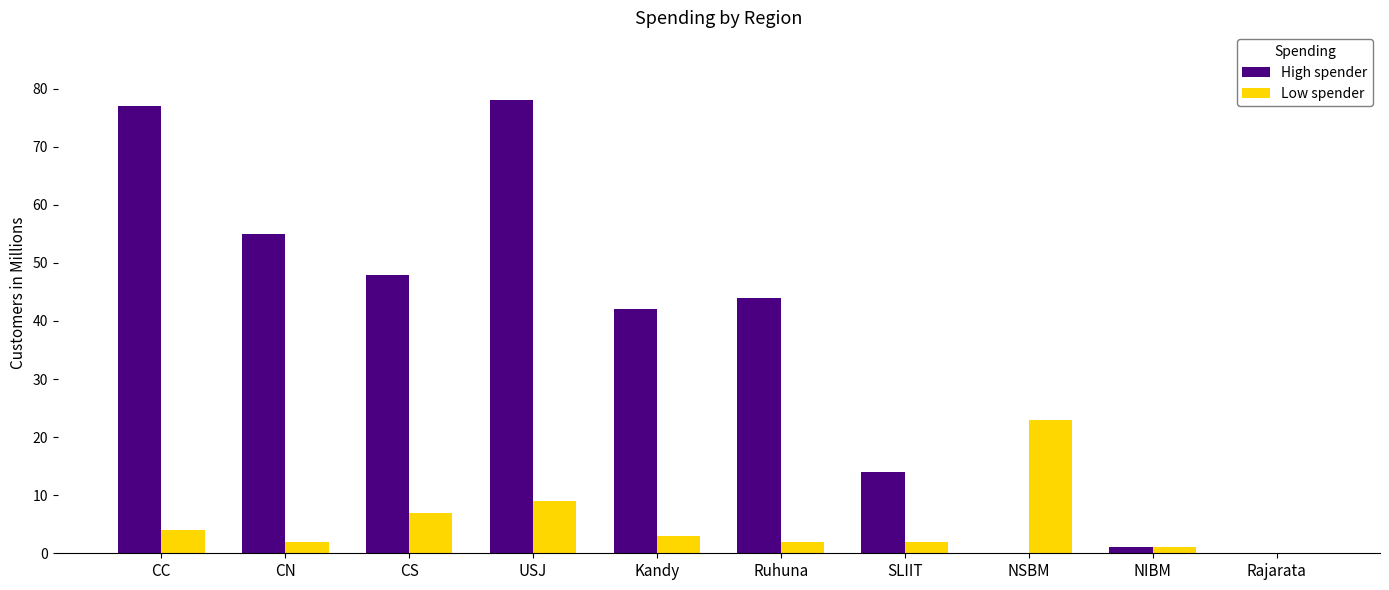

Are the bars grouped side by side (vs. stacked)?

Yes